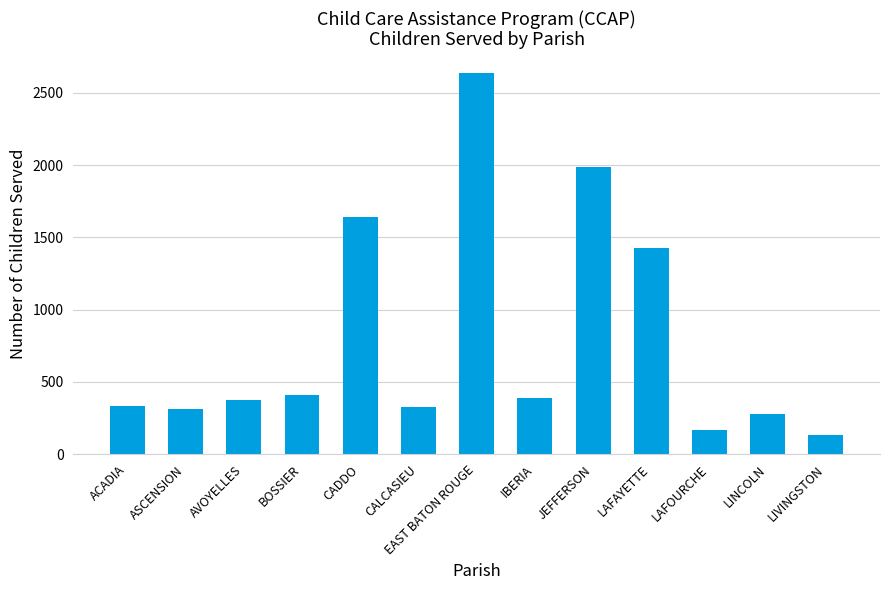

What is the greatest value displayed?

2639